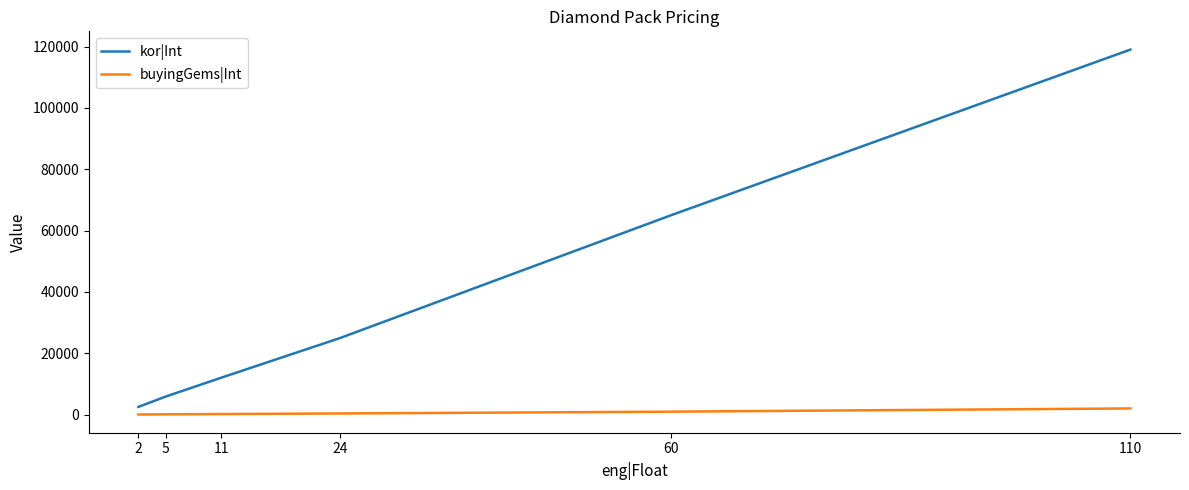

At how many categories does at least one series exceed 105007?

1